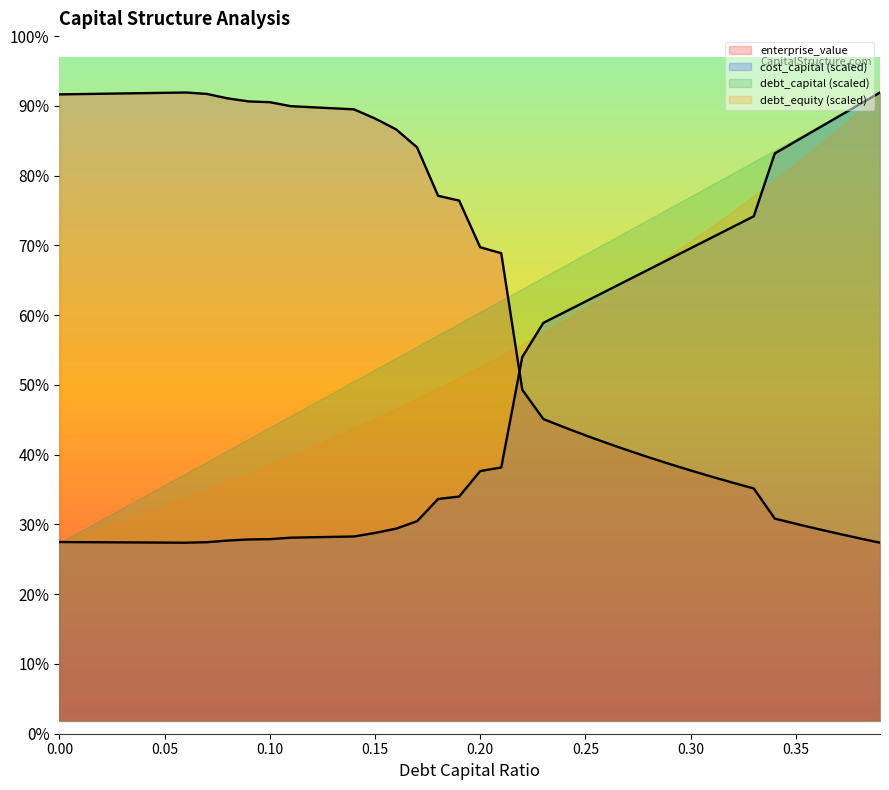

True or false: cost_capital and enterprise_value cross at least once.

True